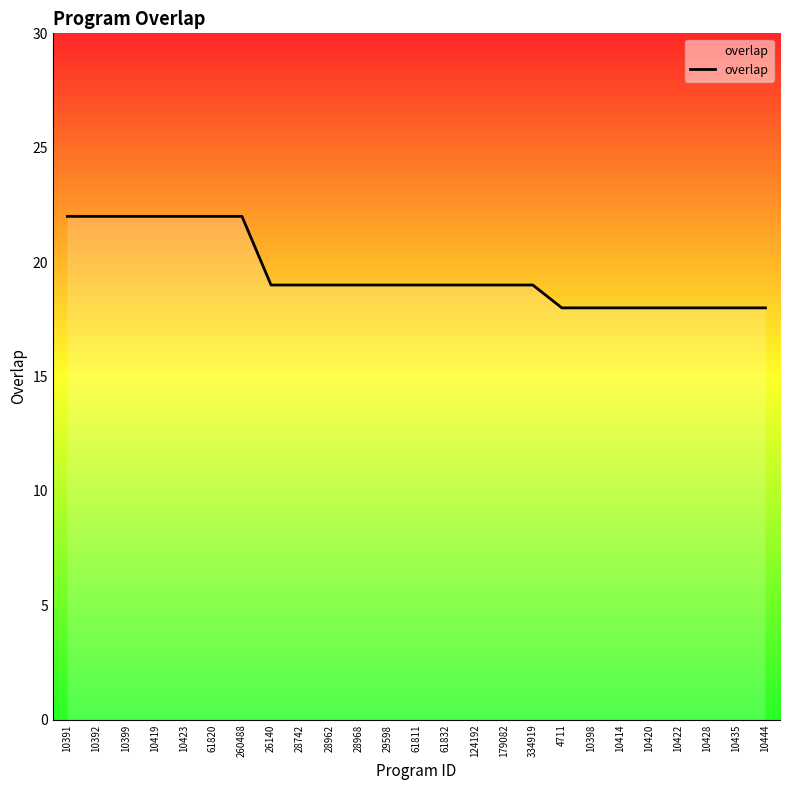

The value at 10428 is 18. True or false?

True